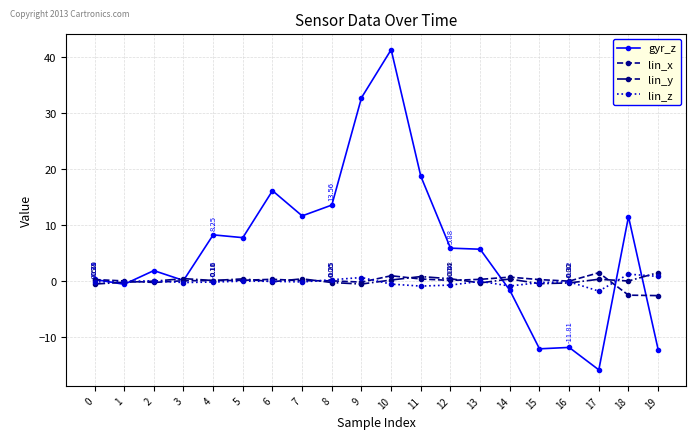

After their last crossing, which series has the higher values: lin_y or lin_x?

lin_y